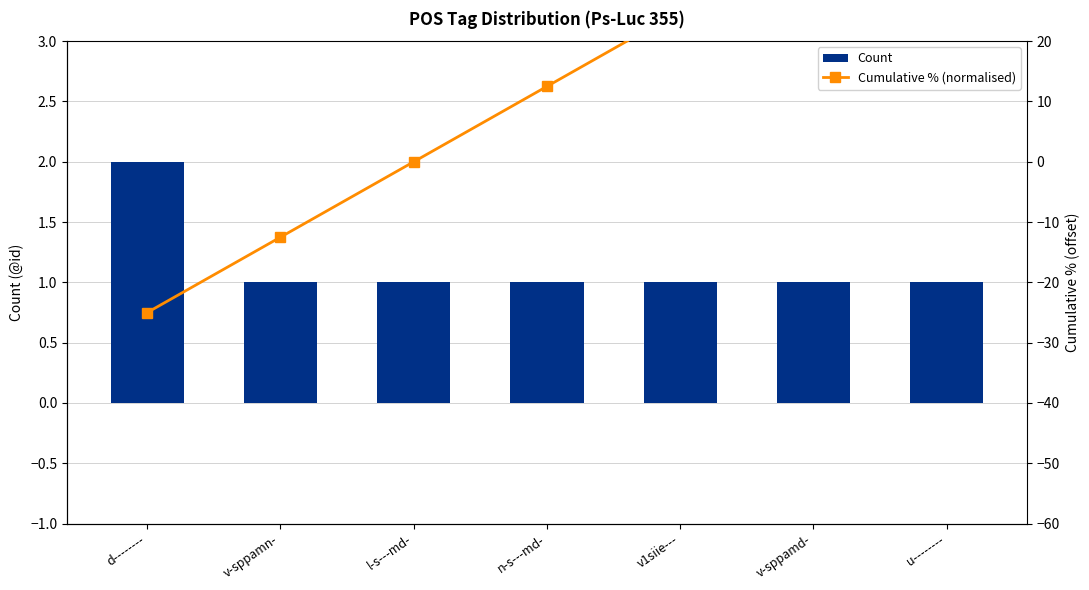

Reading right to left, what are all the values shown in this chart?

Count: 1.0	1.0	1.0	1.0	1.0	1.0	2.0
Cumulative % (normalised): 50.0	37.5	25.0	12.5	0.0	-12.5	-25.0